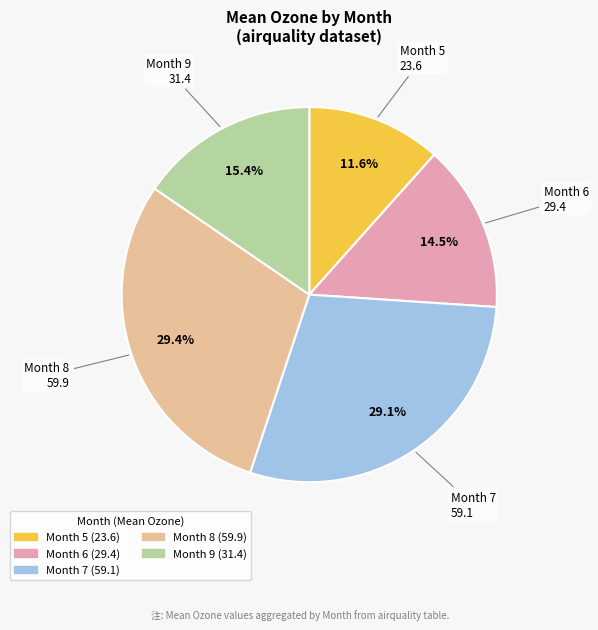

Is there any slice that represents more than half of the pie?

No